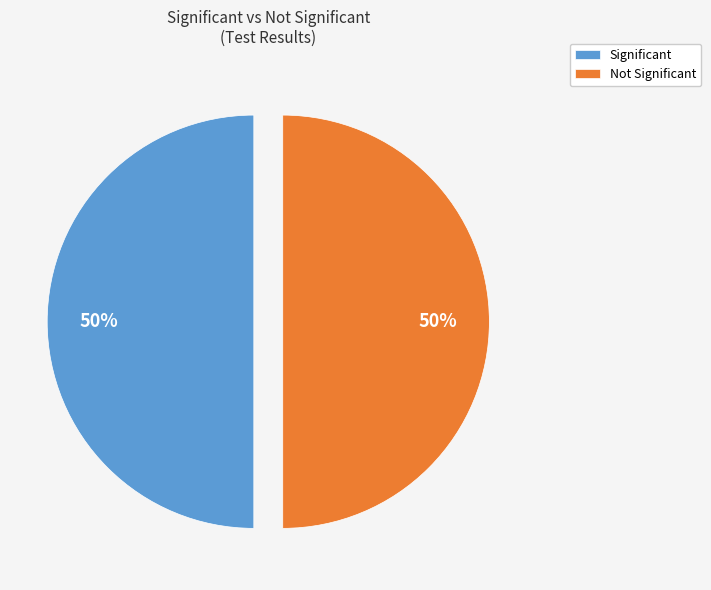

Do Not Significant and Significant together represent more than half of the pie?

Yes